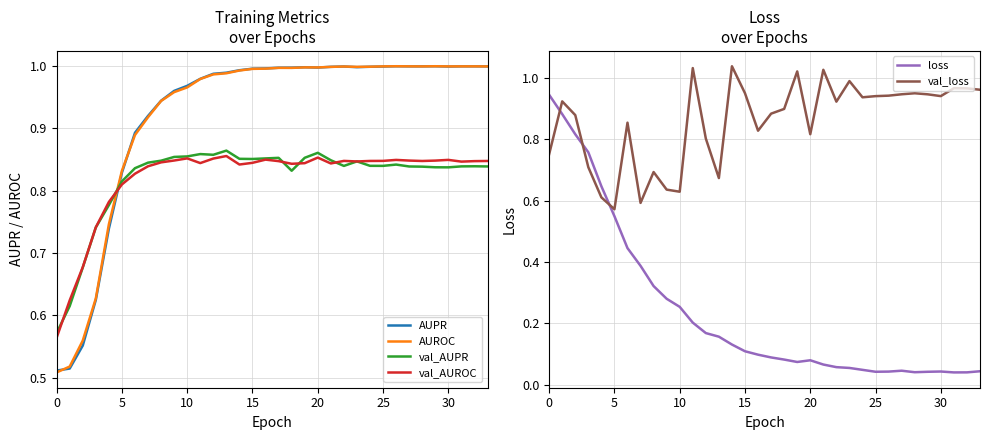

What is the lowest value of the AUROC series?

0.5